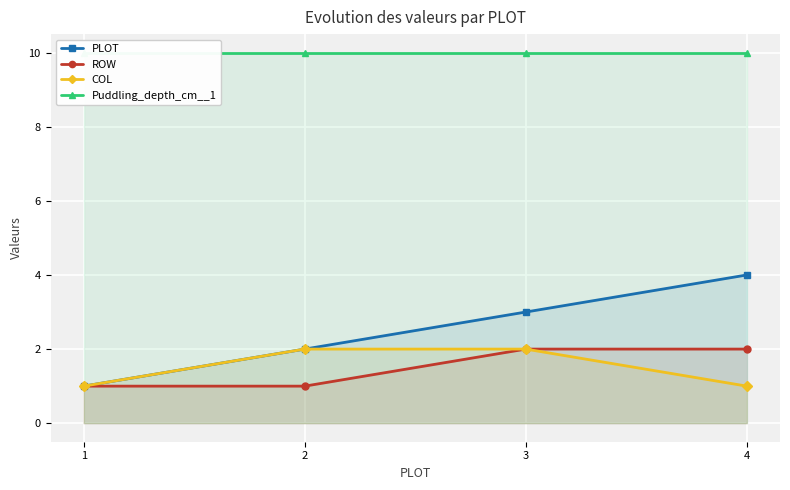

How many categories are shown in the chart?

4